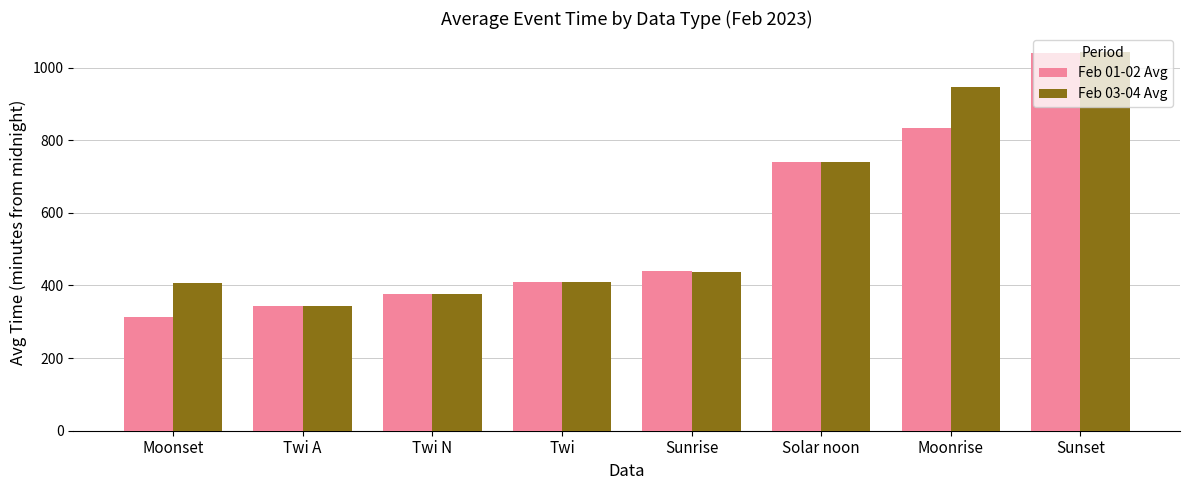

Which series has the largest range (max minus min)?

Feb 01-02 Avg